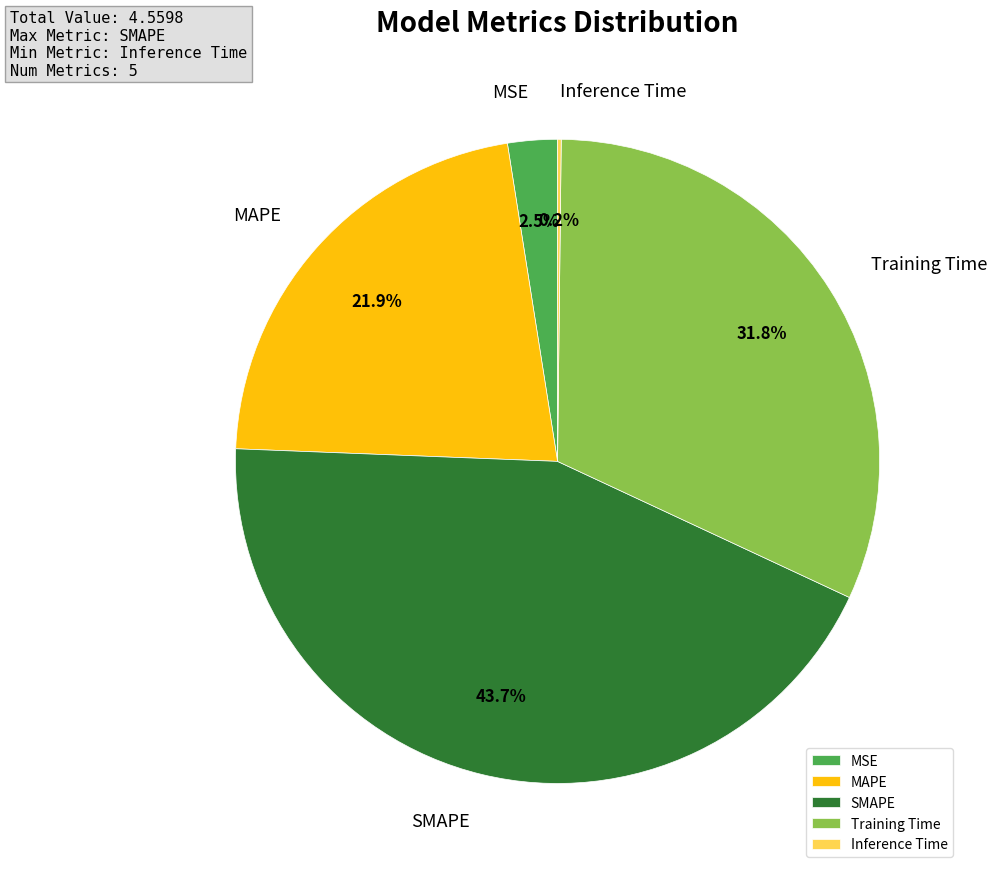

Does any single category account for the majority?

No